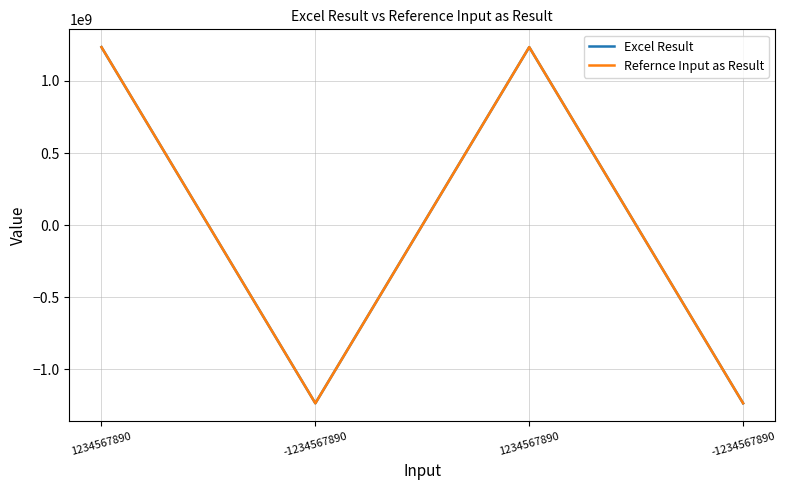

Does the chart display data point markers on the line(s)?

No